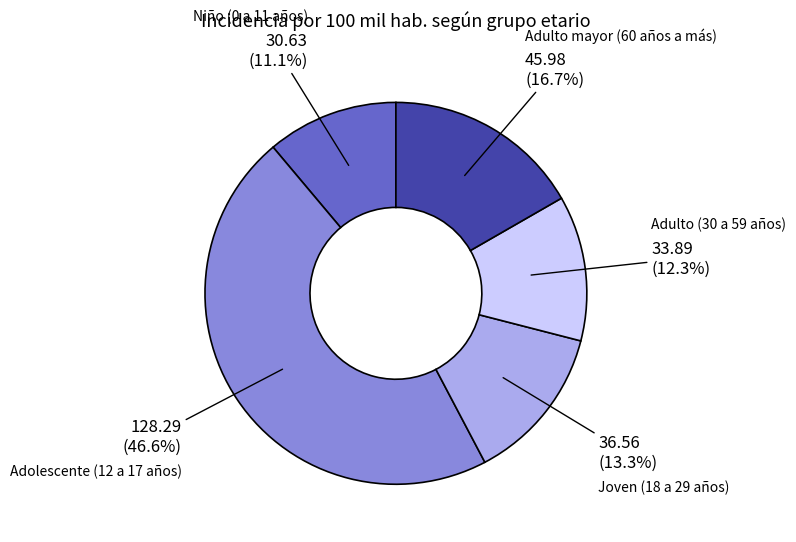

Is it true that Adulto (30 a 59 años) is 1% of the pie?

False